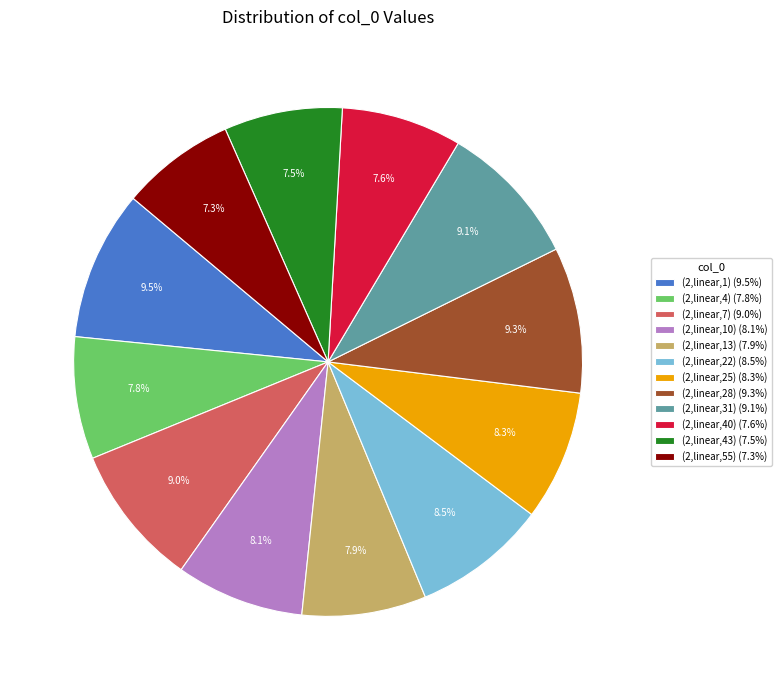

What is the total percentage of (2,linear,7) (9.0%) and (2,linear,55) (7.3%)?

16.3%